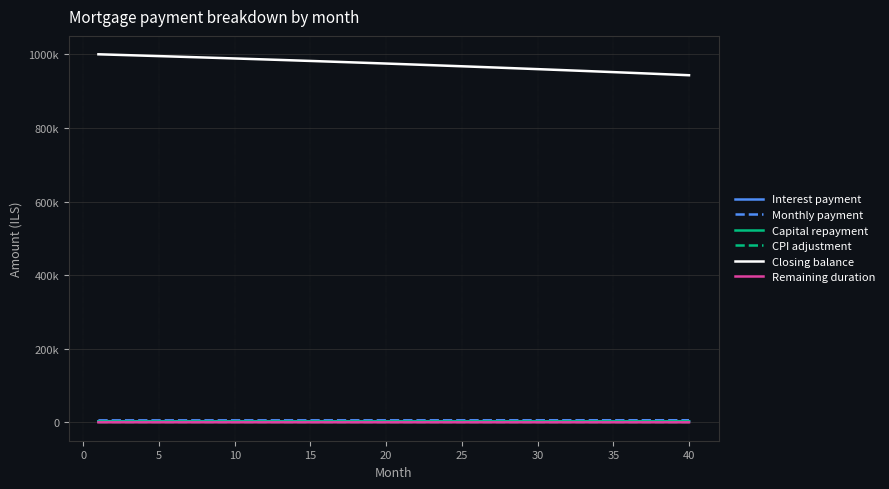

True or false: Interest payment and Monthly payment cross at least once.

False